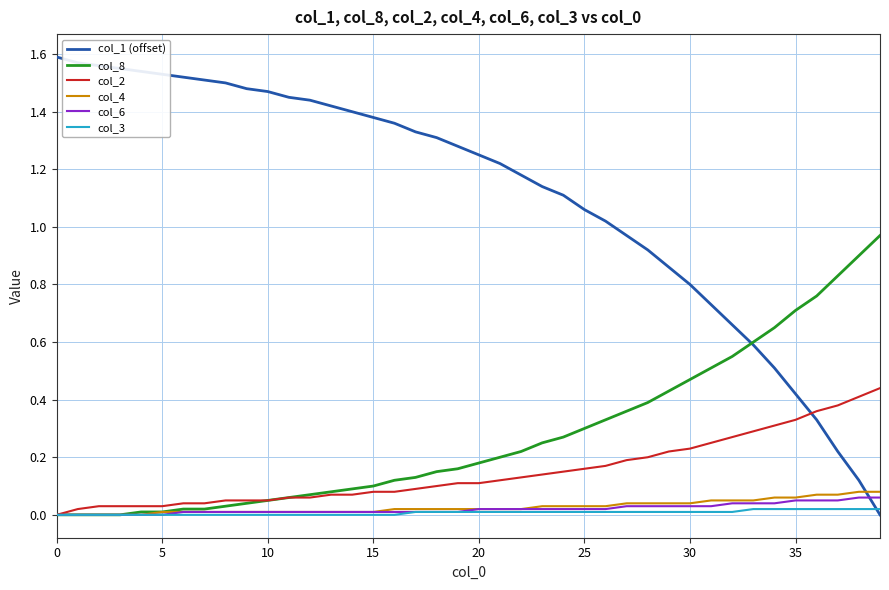

Which series has the largest range (max minus min)?

col_1 (offset)